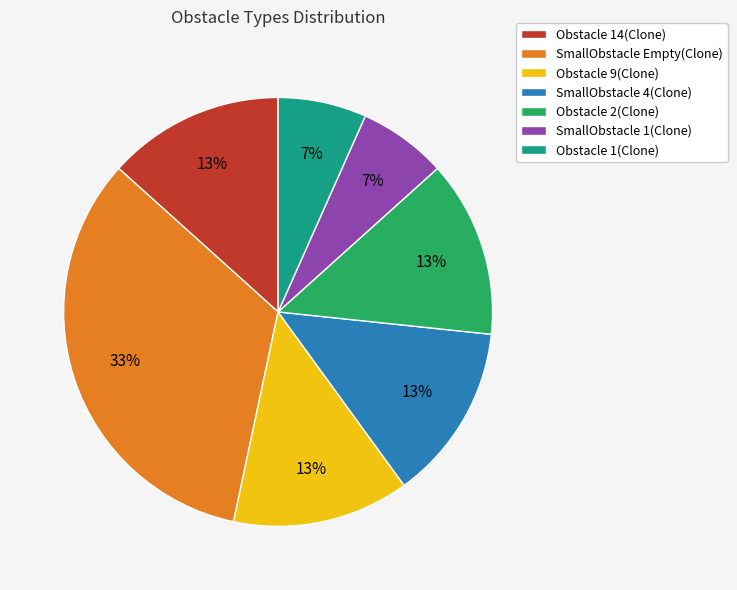

True or false: Obstacle 9(Clone) accounts for 13% of the total.

True